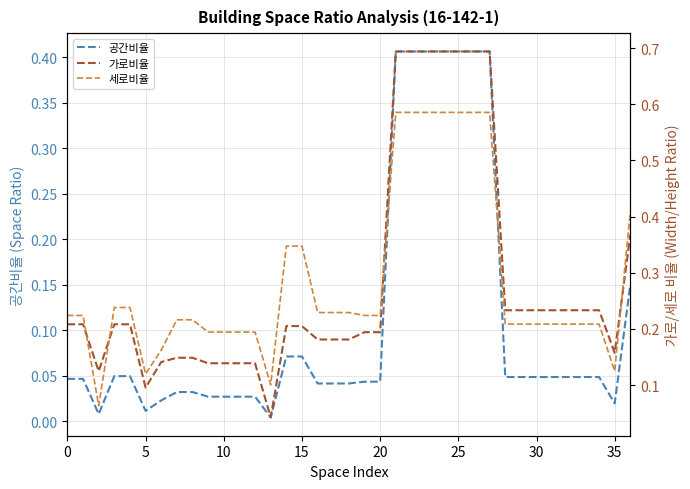

What value does the 가로비율 series have at 24?

0.7